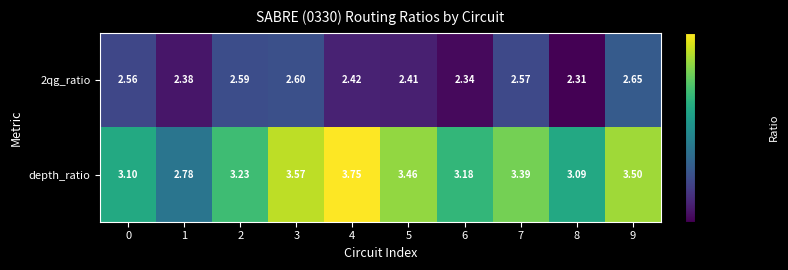

Which series has the largest total across all categories?

depth_ratio